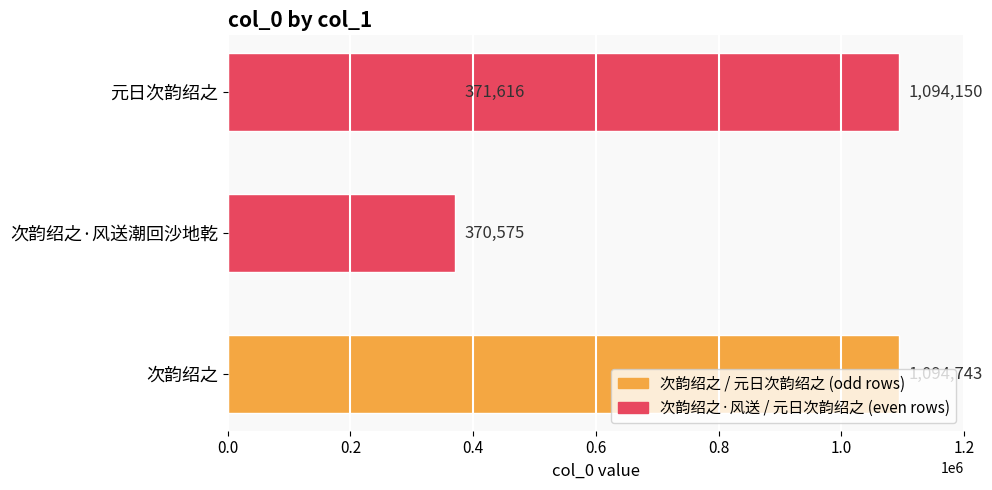

Is it true that the value at 0.6 is 1094150?

True